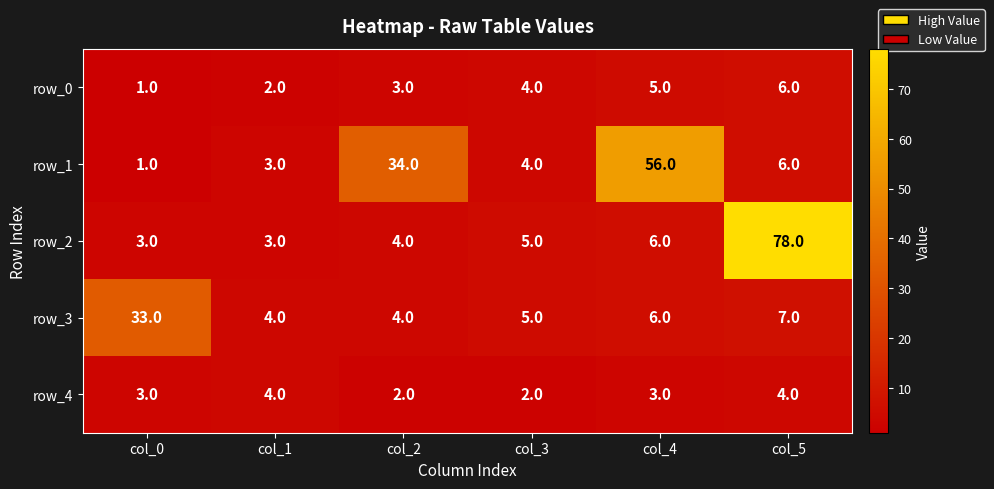

What is the maximum value shown in the chart?

78